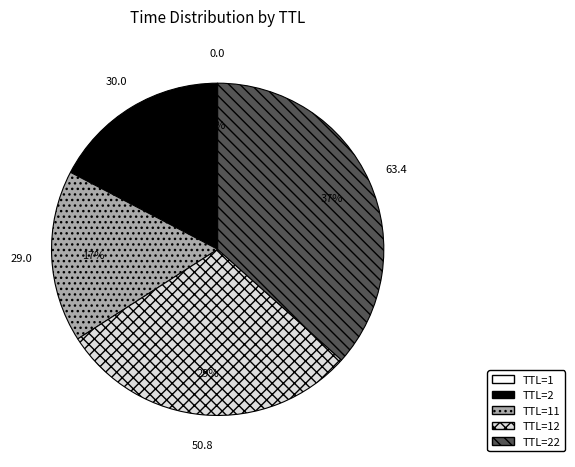

Is there a majority slice in this chart?

No